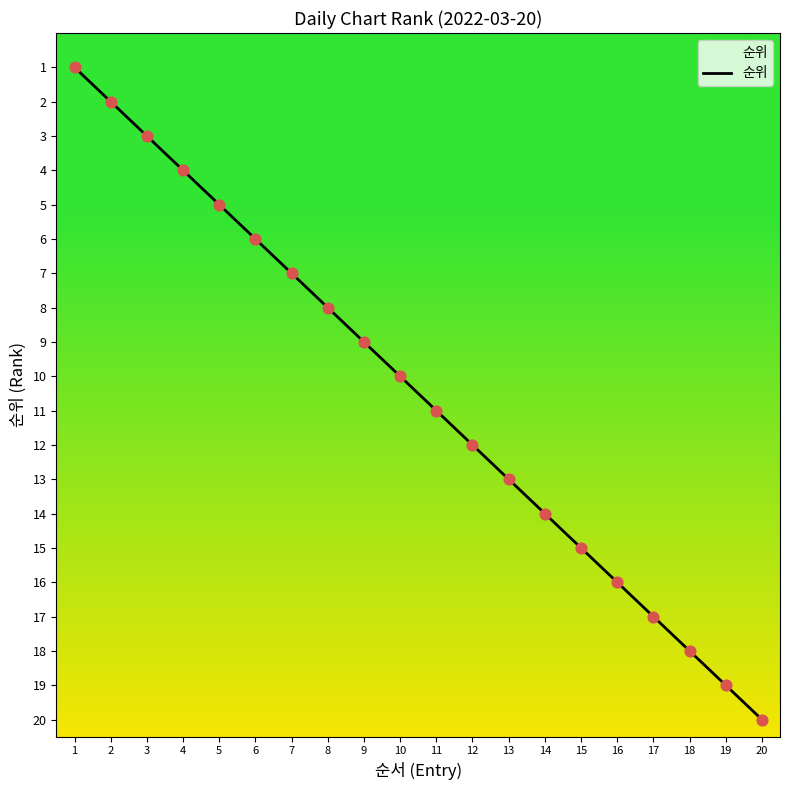

What is the change in value from 3 to 17?

+14